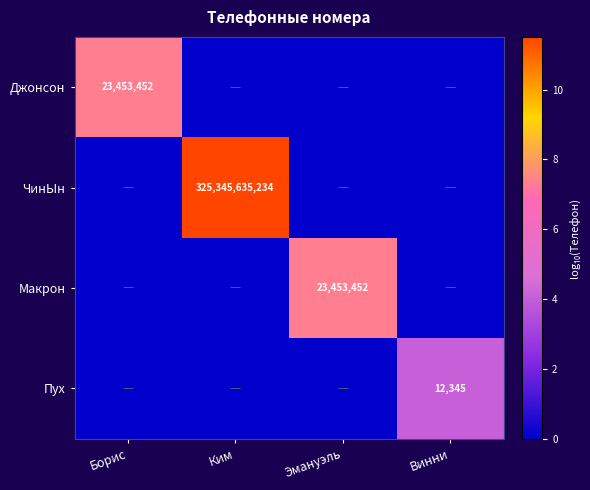

The Пух series shows 12345 at Винни. True or false?

True